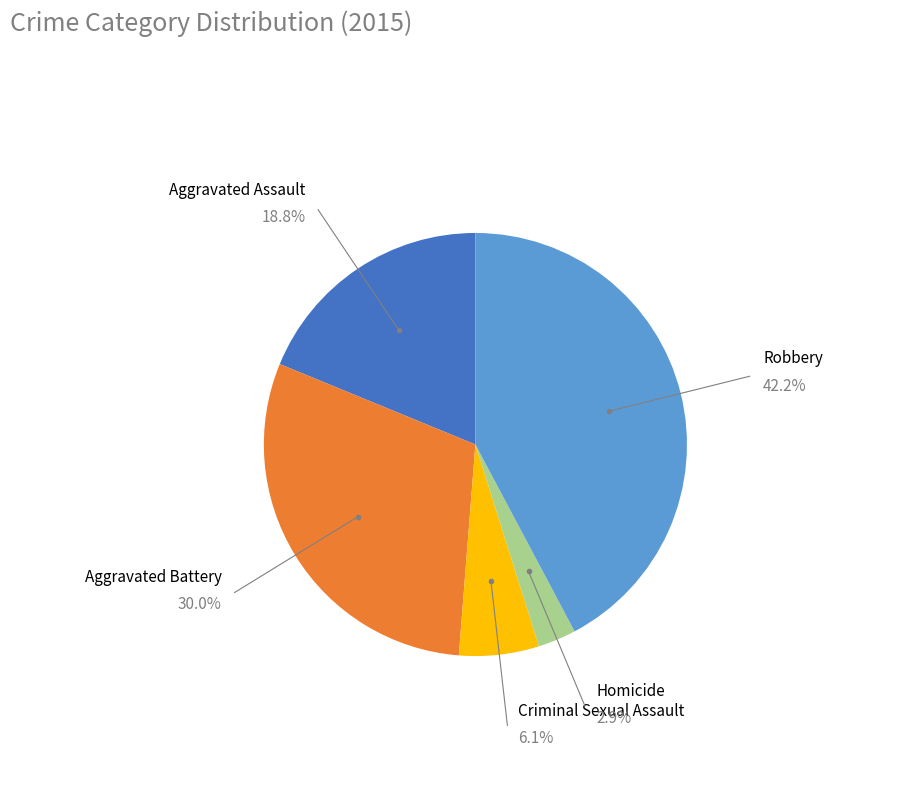

Is Robbery the majority of the pie?

No